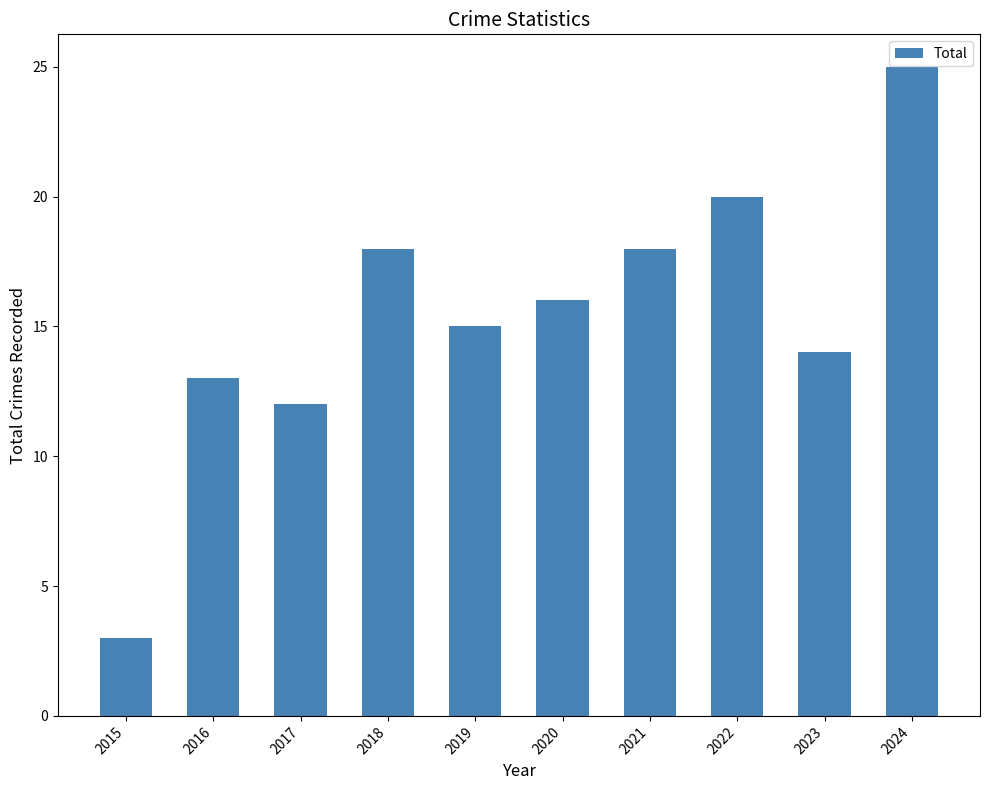

How many bars are there in total?

10